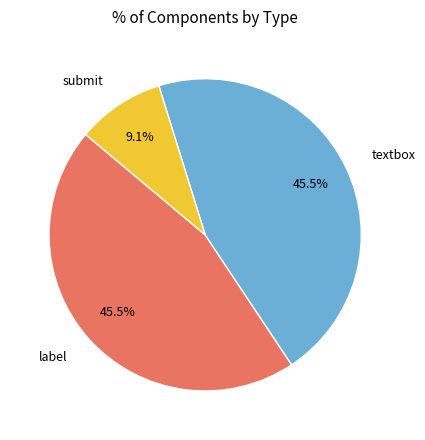

What is the ratio of the value at label to the value at textbox?

1.0